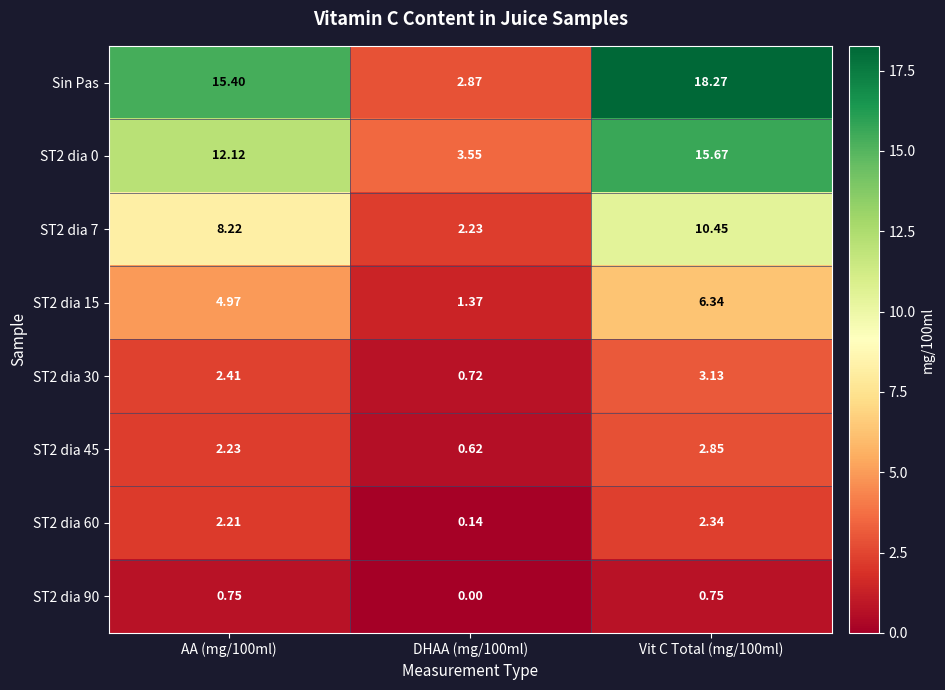

At which category does the chart reach its peak across all series?

Vit C Total (mg/100ml)